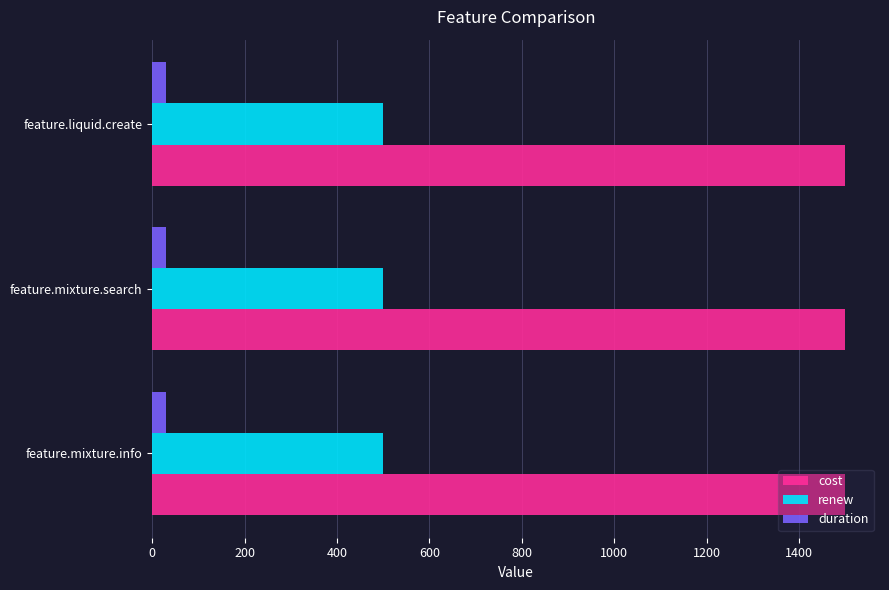

Read the duration value at feature.mixture.info.

30